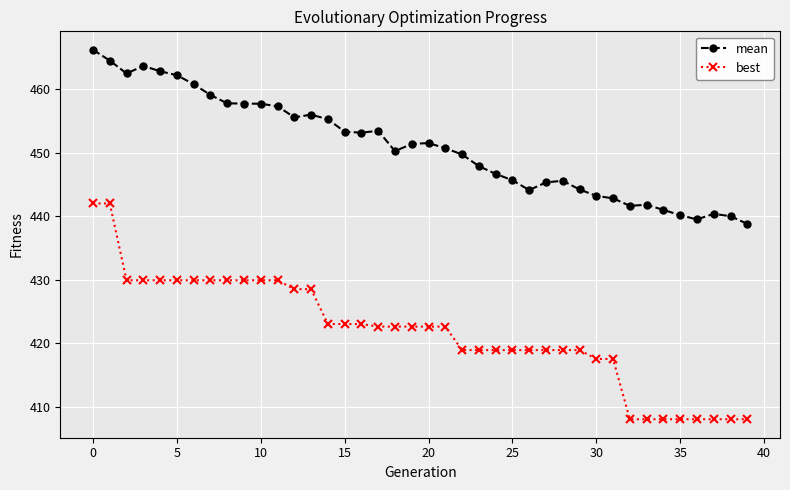

How many series are shown in this chart?

2